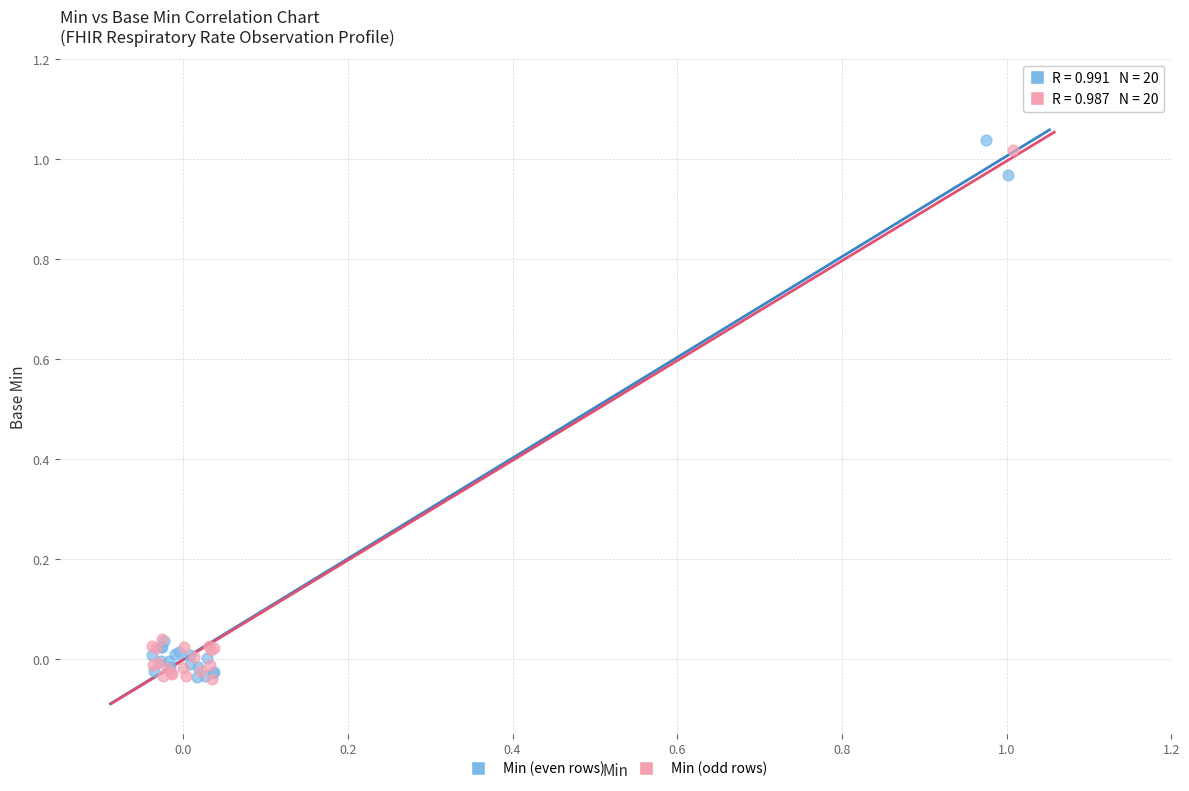

What are all the series names shown in the legend?

Min (even rows), Min (odd rows)